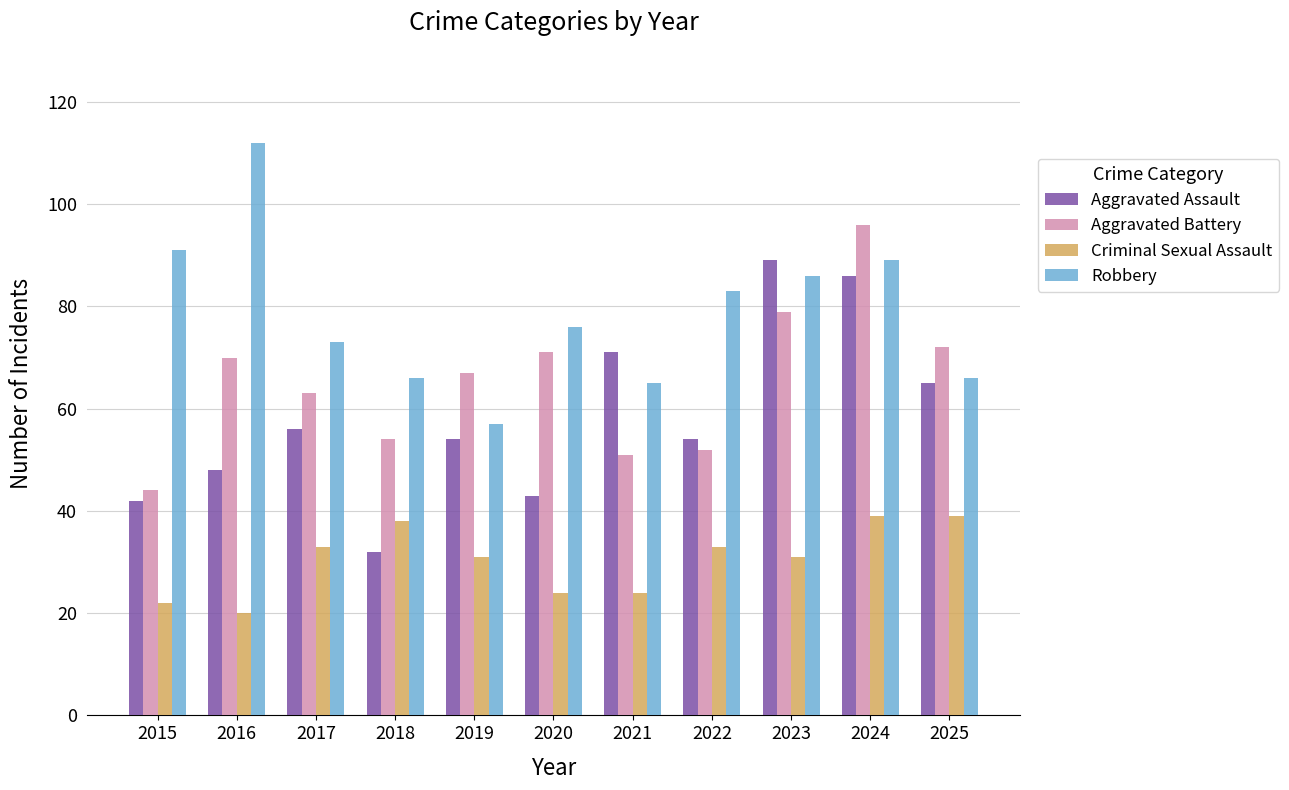

Rank the series at 2015 from highest to lowest value.

Robbery, Aggravated Battery, Aggravated Assault, Criminal Sexual Assault